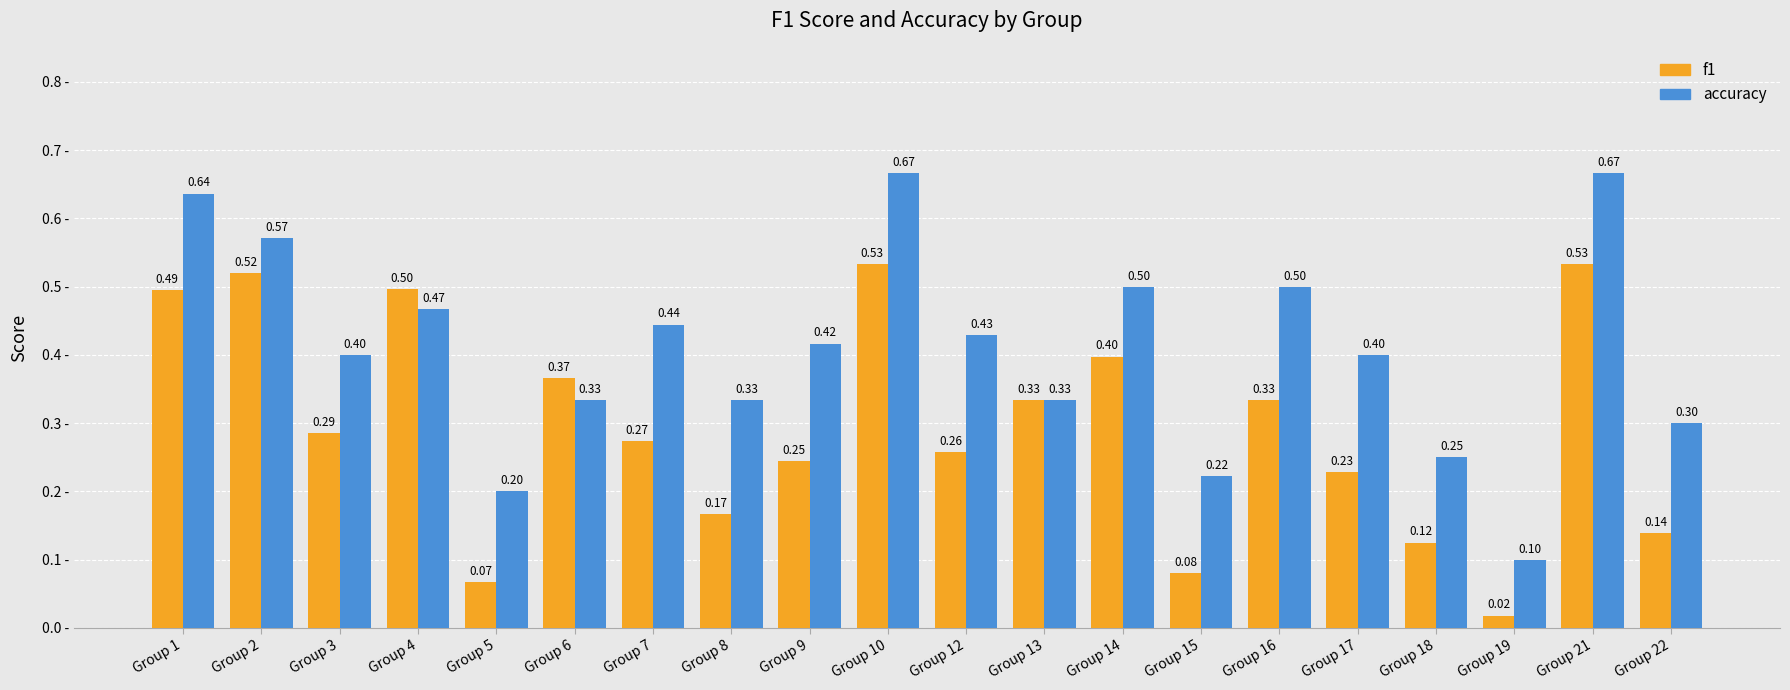

What are all the series names shown in the legend?

f1, accuracy